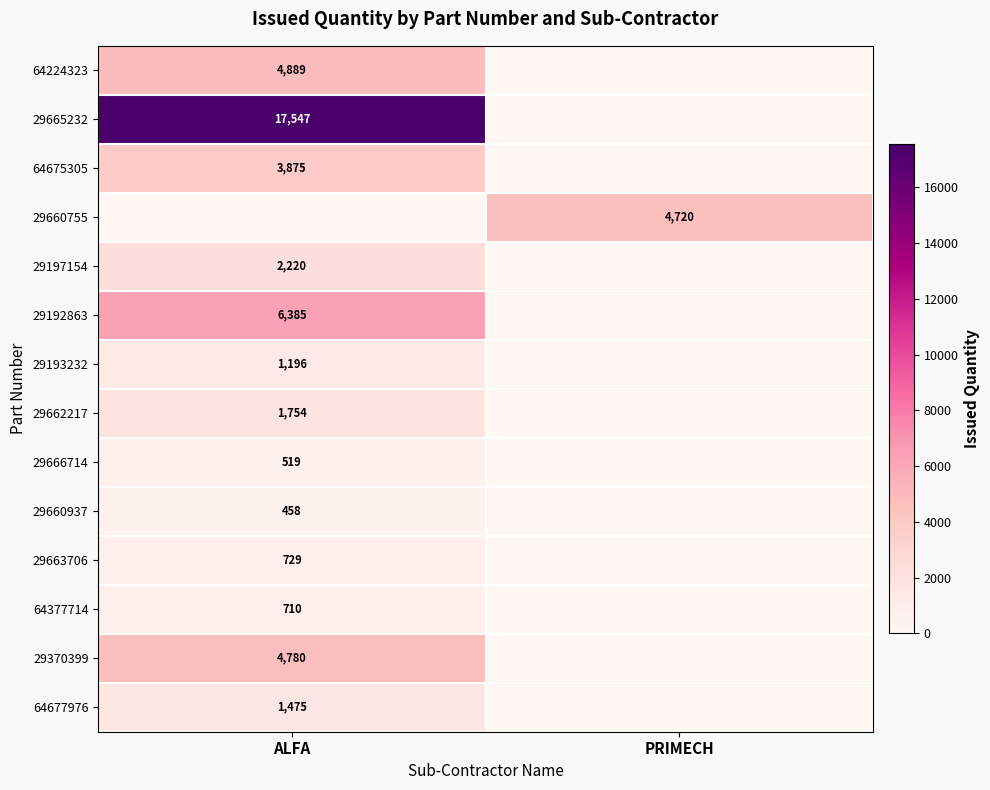

The 29665232 series shows 27299 at ALFA. True or false?

False